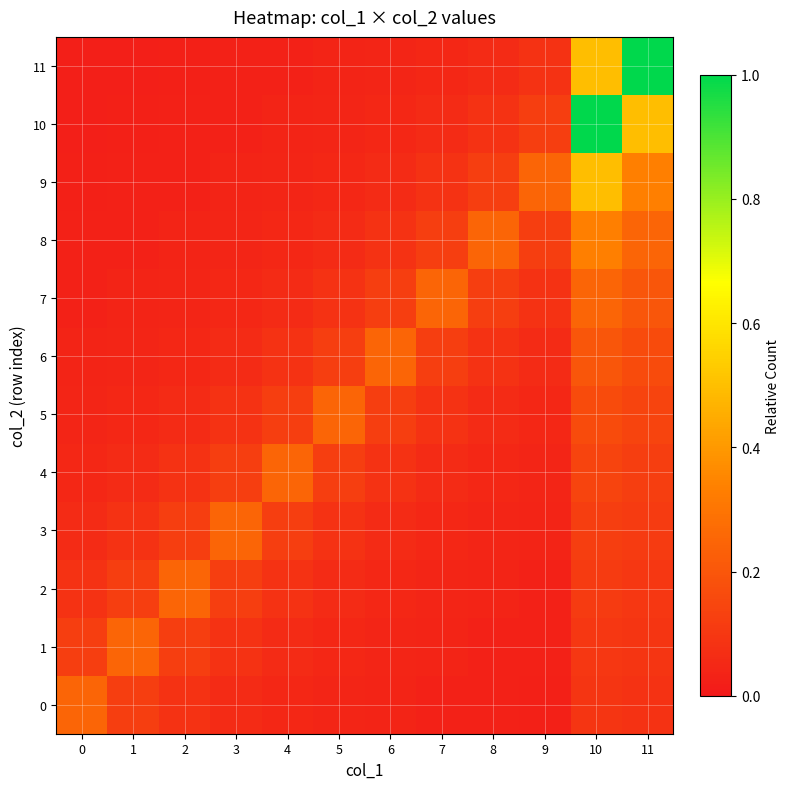

Between 7 and 11, which series saw the biggest shift?

11